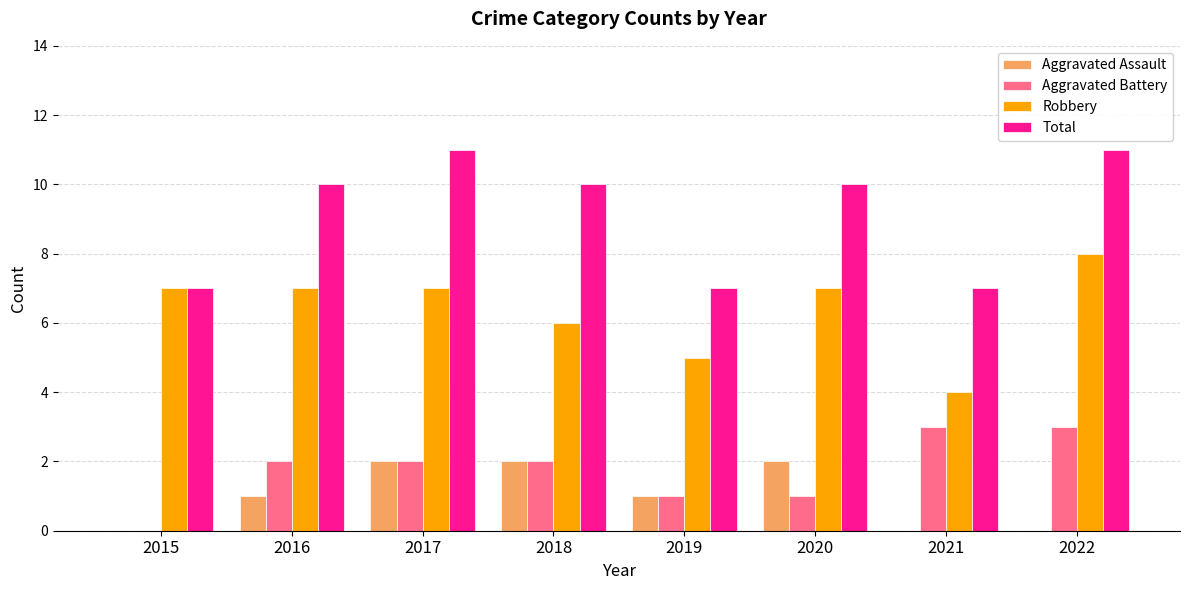

Which series has the largest total across all categories?

Total